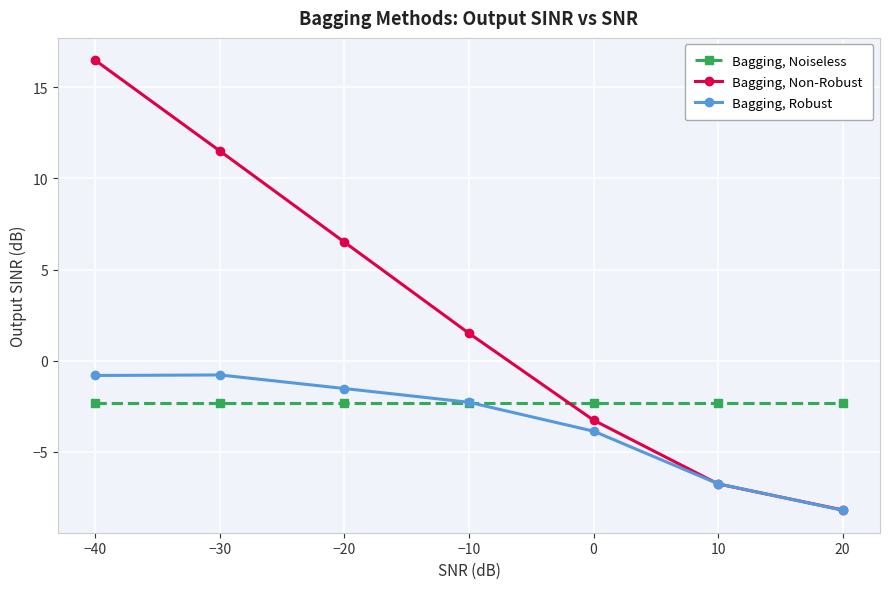

Where do Bagging, Noiseless and Bagging, Non-Robust first cross each other?

−10 and 0